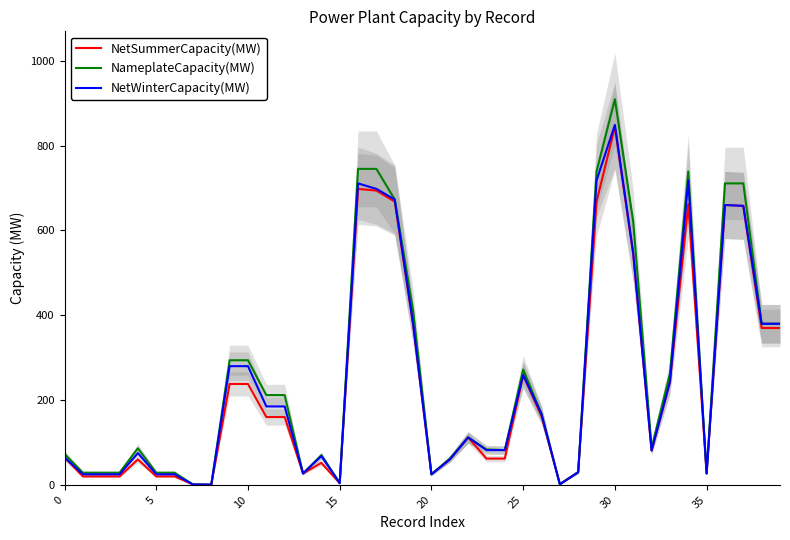

Which category has the highest value in the NetSummerCapacity(MW) series?

30